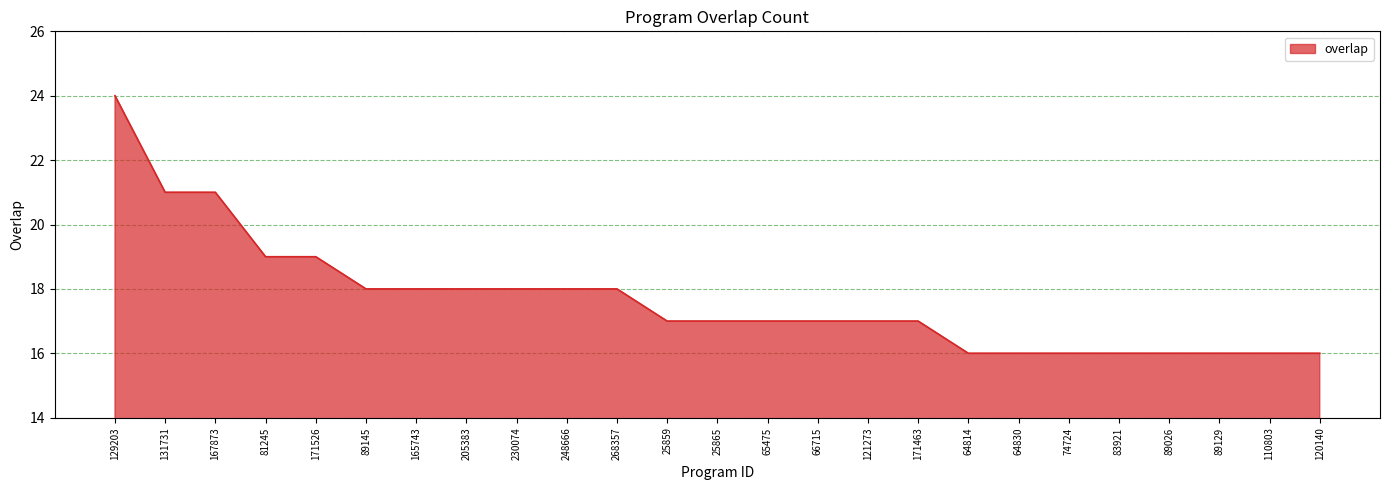

The chart shows a value of 28 at 120140. True or false?

False